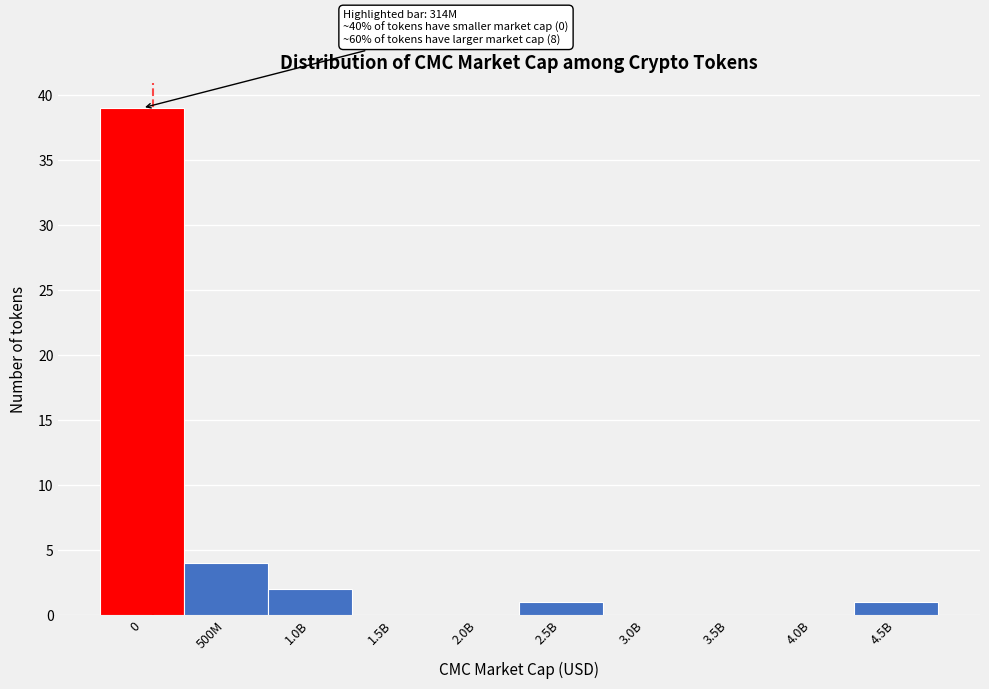

Reading right to left, what are all the values shown in this chart?

4.5B=1	4.0B=0	3.5B=0	3.0B=0	2.5B=1	2.0B=0	1.5B=0	1.0B=2	500M=4	0=39